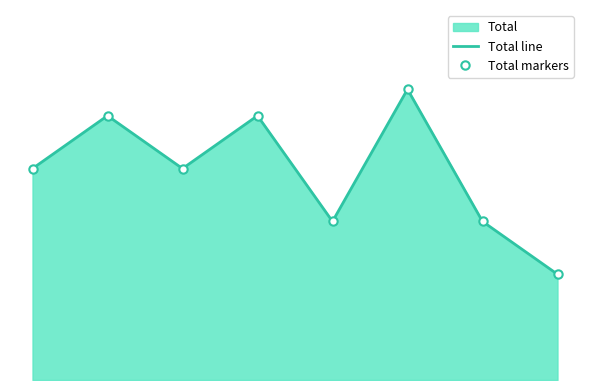

How many interior local valleys does the Total markers series have?

2